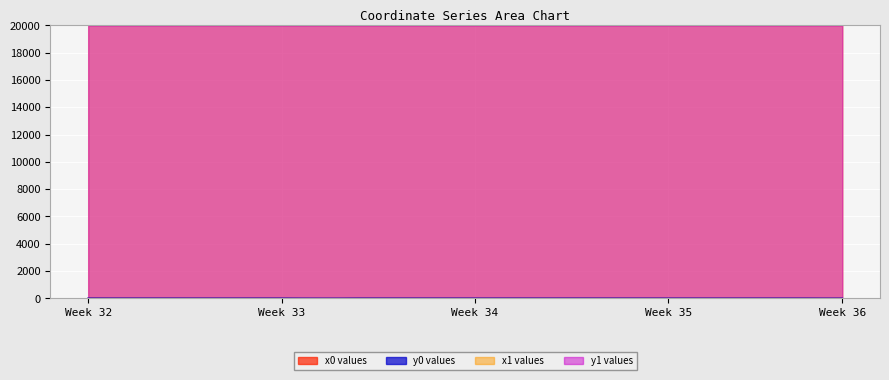

What is the lowest value of the x1 values series?

19992.0